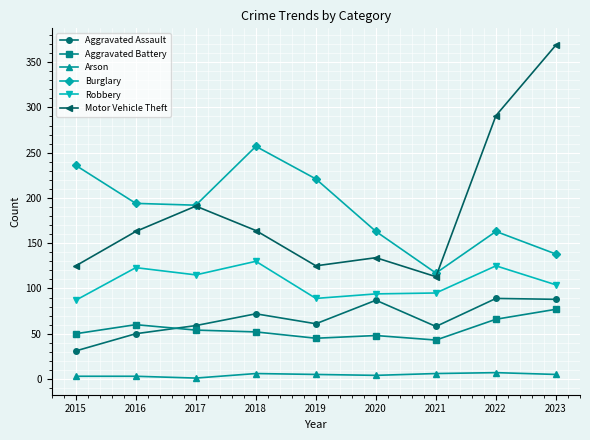

Rank the series at 2021 from highest to lowest value.

Burglary, Motor Vehicle Theft, Robbery, Aggravated Assault, Aggravated Battery, Arson